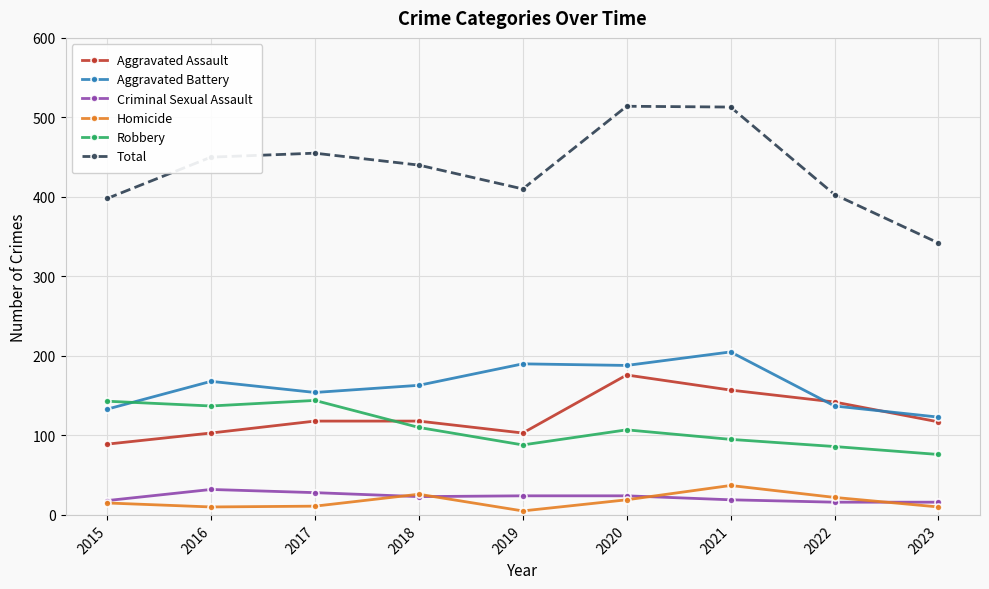

Rank the series by their maximum value, from highest to lowest.

Total, Aggravated Battery, Aggravated Assault, Robbery, Homicide, Criminal Sexual Assault